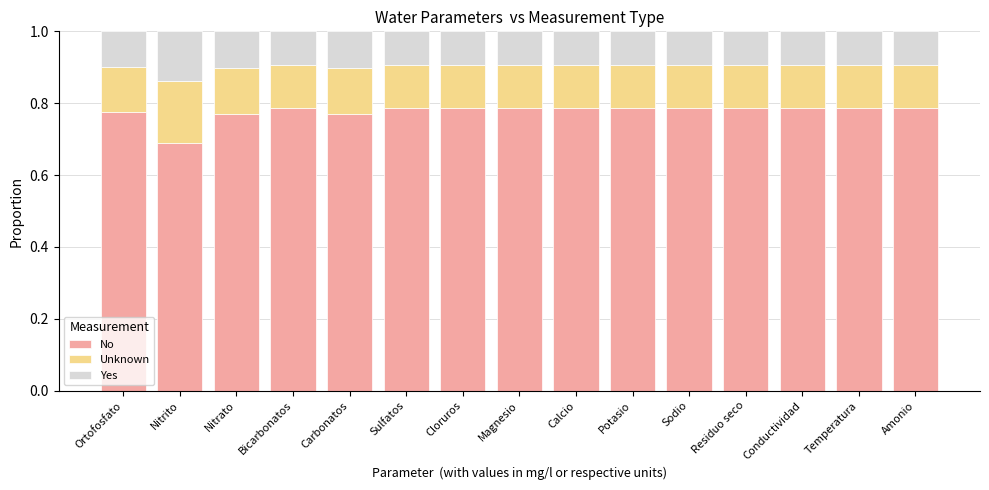

At which label does No reach its minimum?

Nitrito